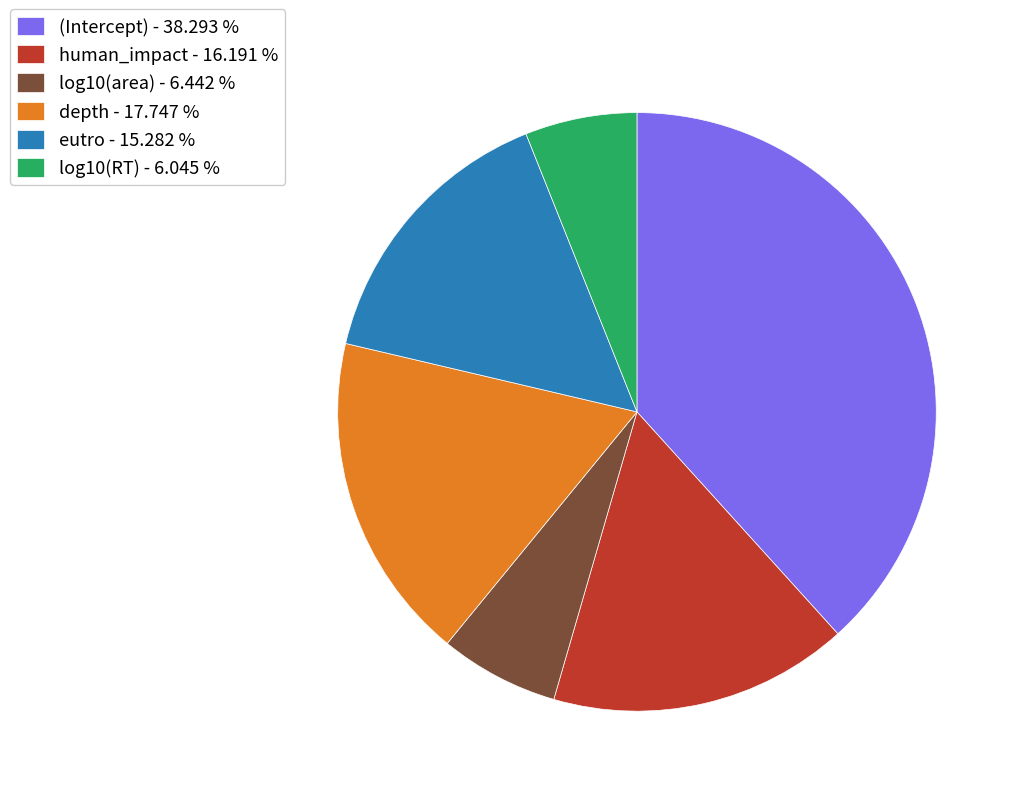

Combined, do (Intercept) - 38.293 % and eutro - 15.282 % account for over 50%?

Yes